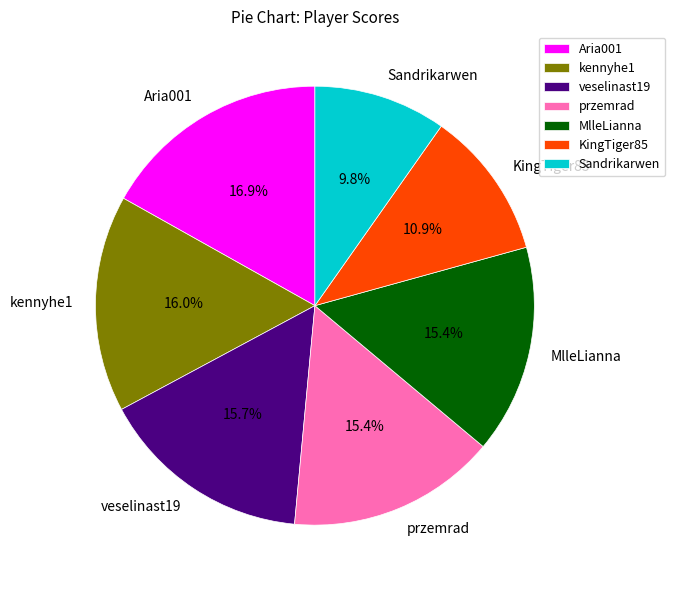

Is the sum of KingTiger85 and Aria001 greater than half?

No